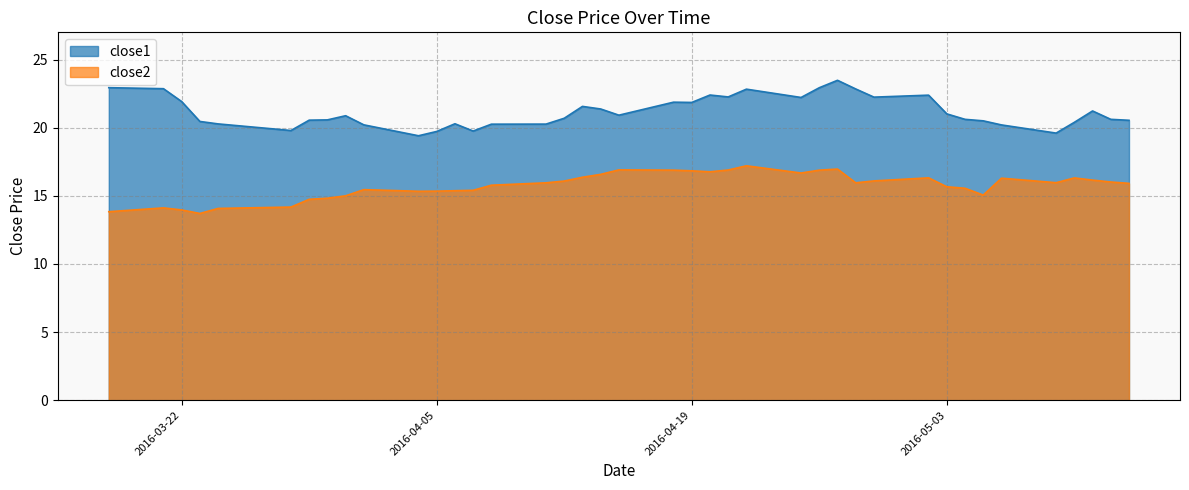

What is the difference between the close1 values at 2016-04-22 and 2016-04-20?

0.4